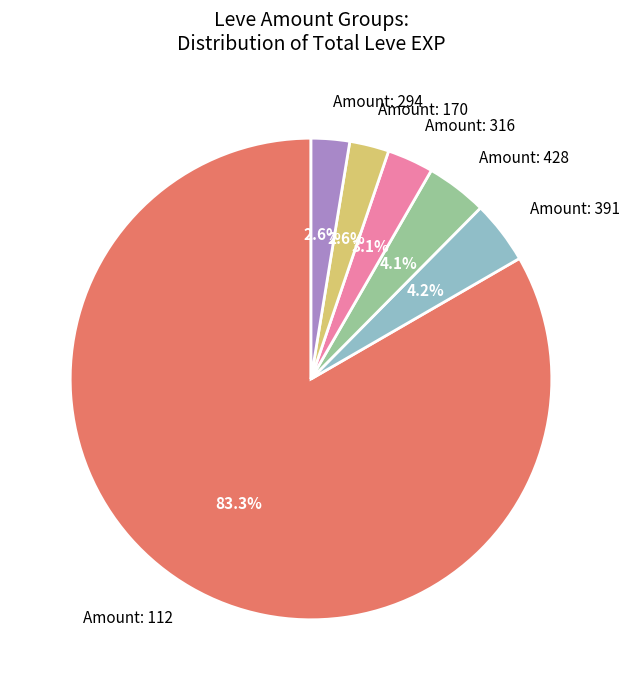

To the nearest percent, what is the difference between the largest and smallest slice percentages?

81%